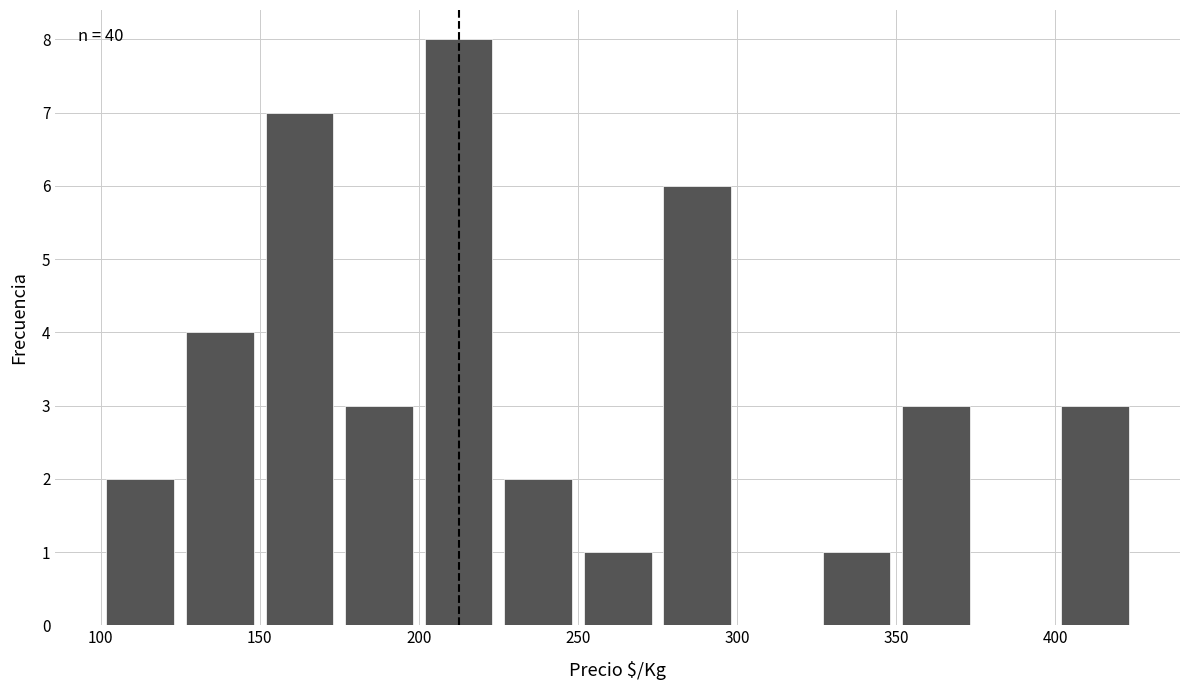

Over which range of the x-axis is the bar tallest?

200 to 225